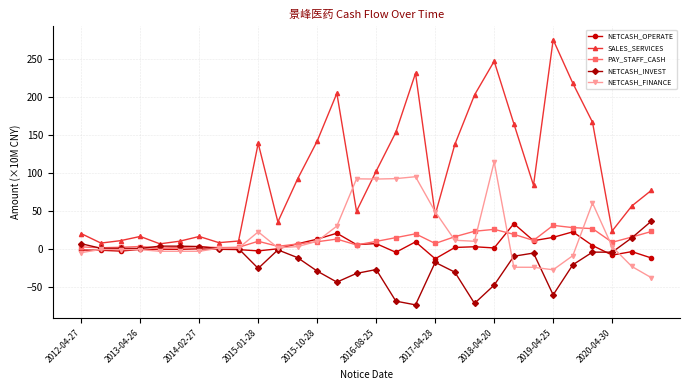

After their last crossing, which series has the higher values: PAY_STAFF_CASH or NETCASH_INVEST?

NETCASH_INVEST